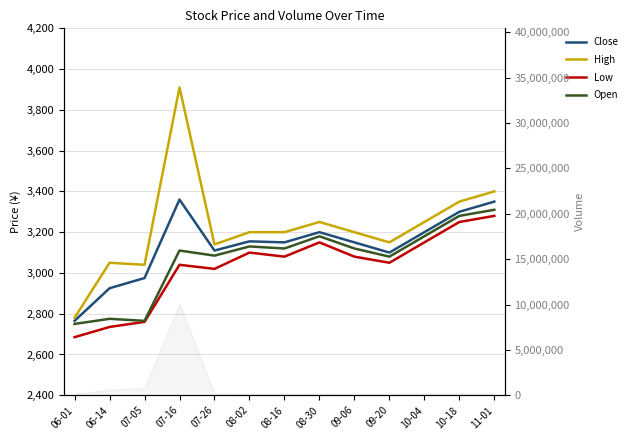

Is this an area chart (filled region under the line)?

No